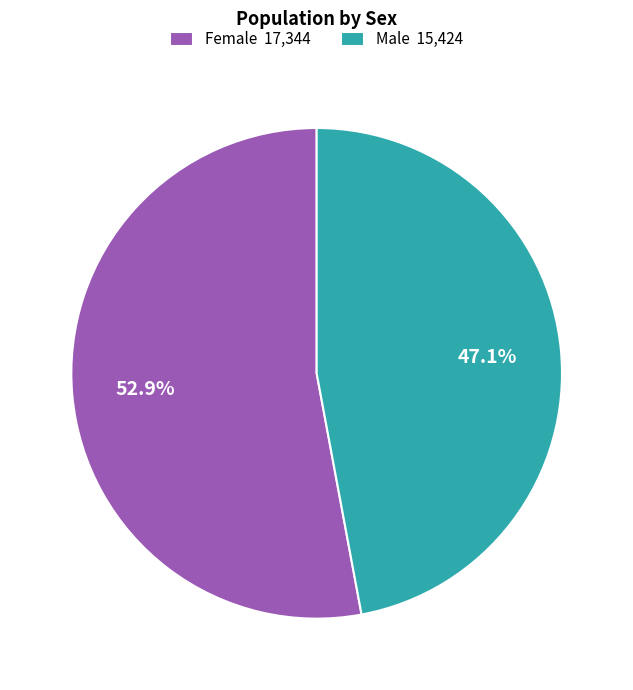

To the nearest percent, what percentage of the pie is Female?

53%